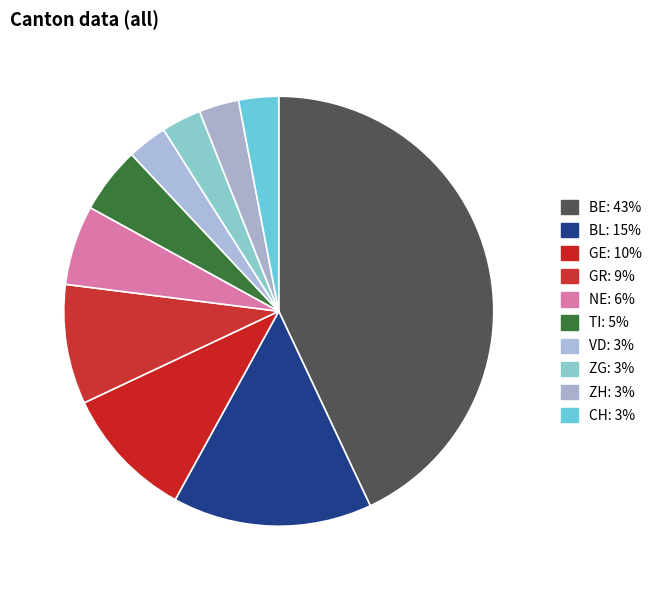

Count the number of slices in the pie.

10